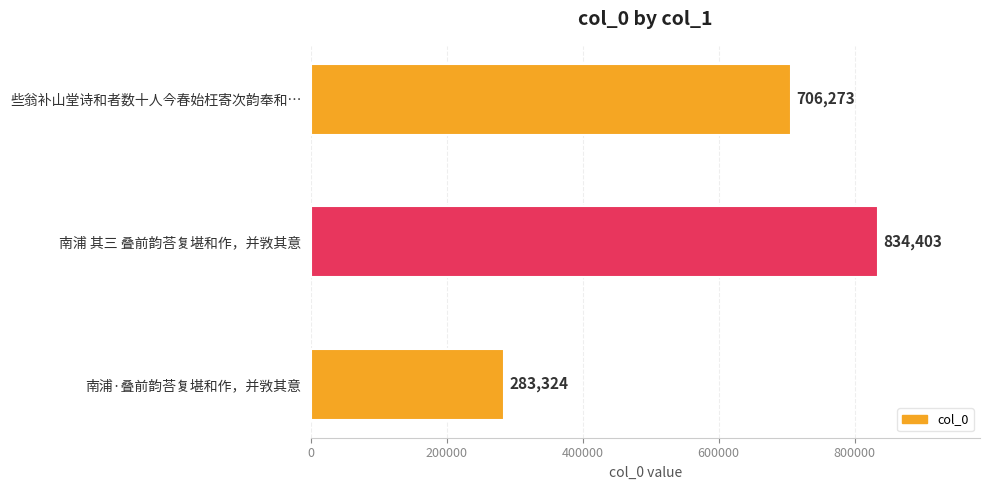

Reading top to bottom, list all the values displayed in this chart.

706273	834403	283324